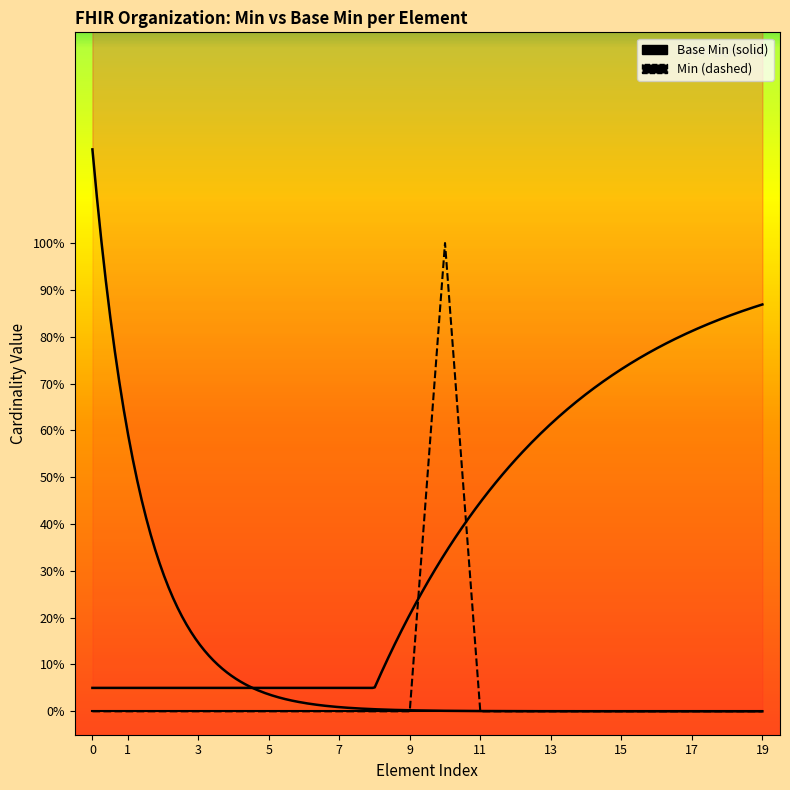

The value of Base Min at 7 is 0. True or false?

True